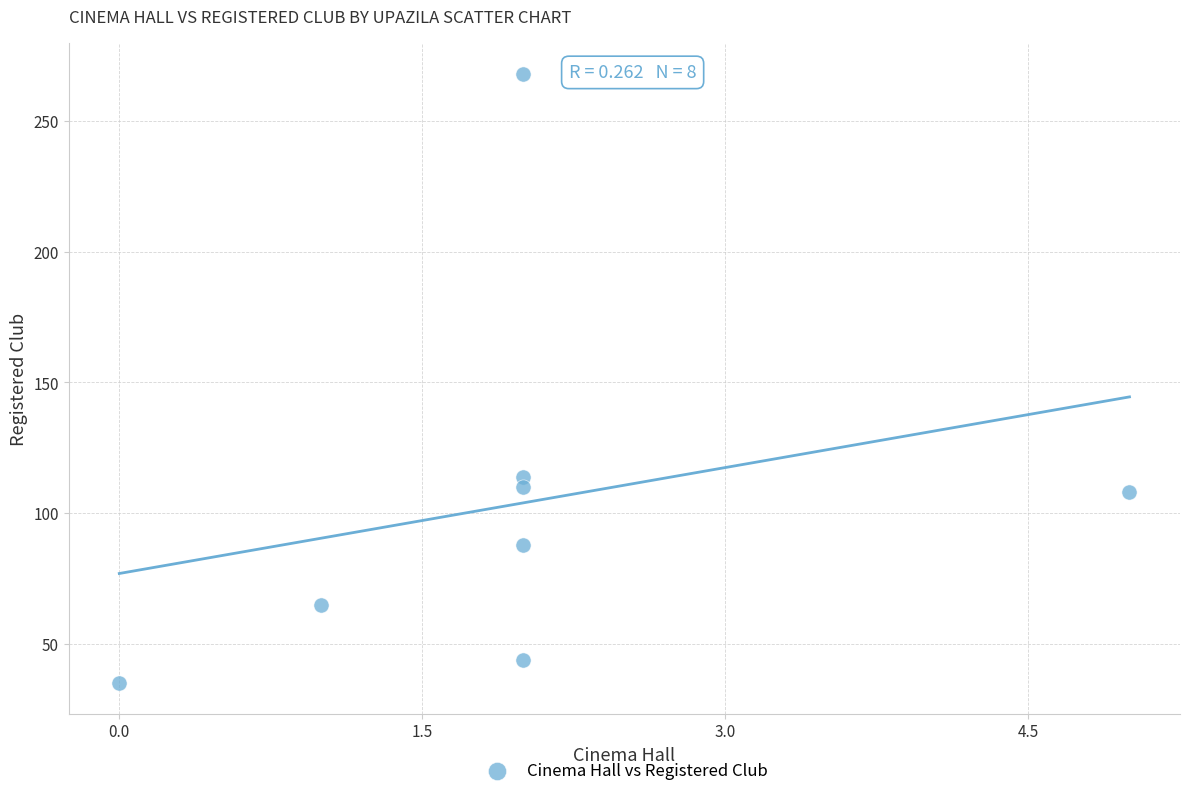

What is the range of X values (max minus min)?

5